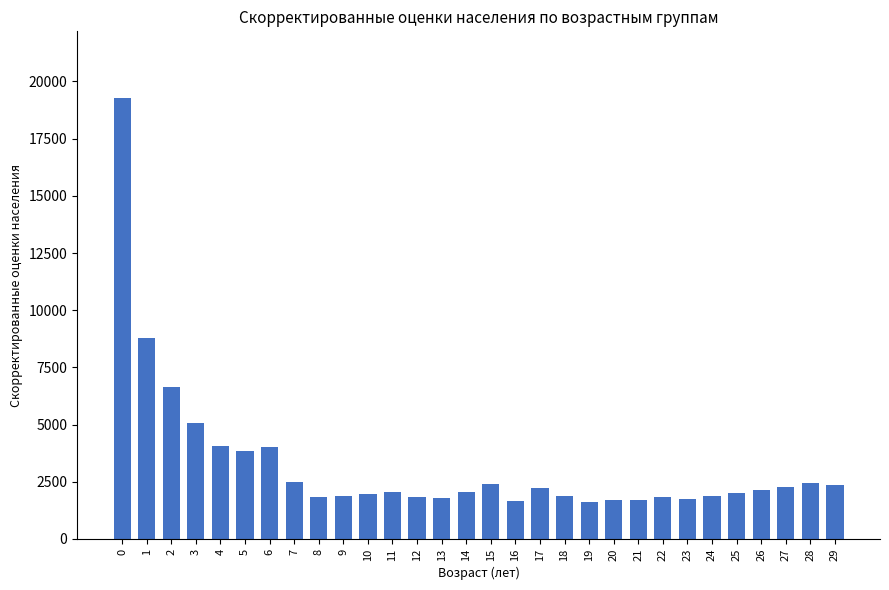

The value at 7 is 2492.6. True or false?

True